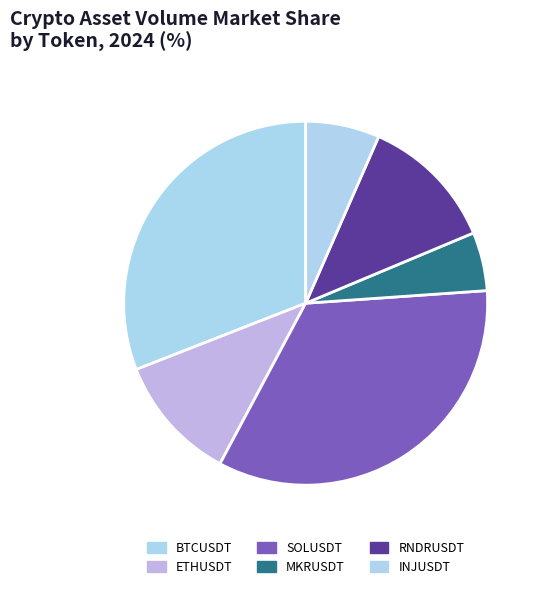

The ETHUSDT slice represents 26% of the pie. True or false?

False